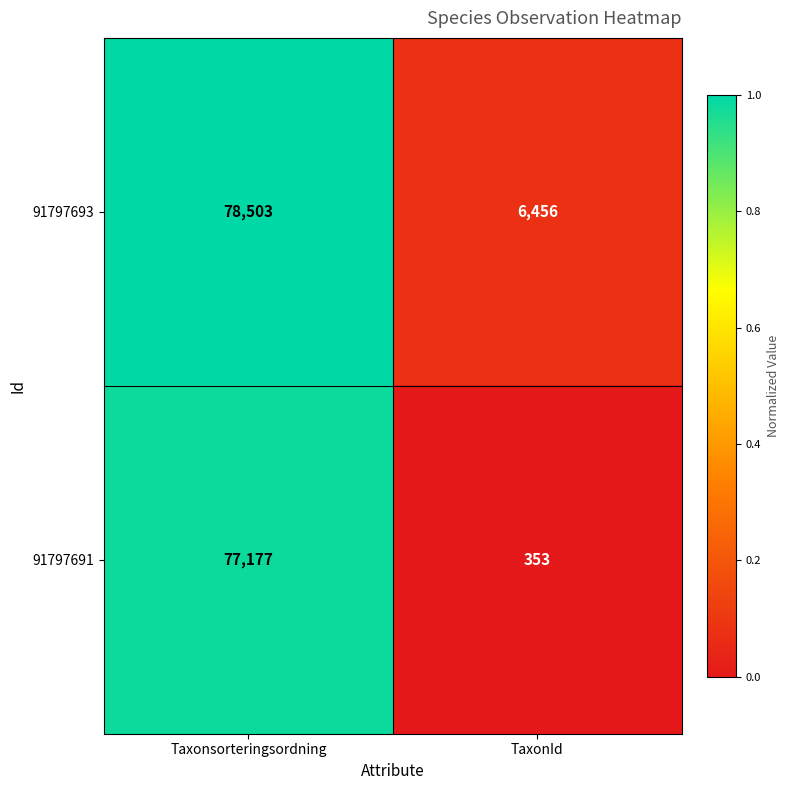

What is the highest value of the 91797693 series?

78503